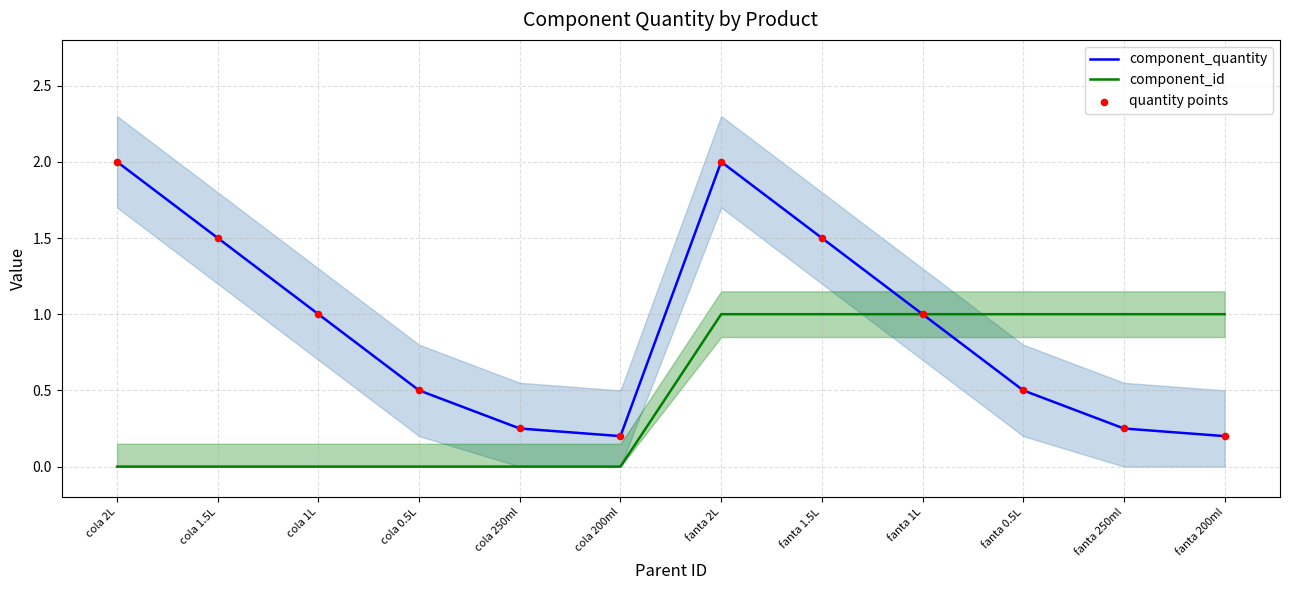

Which series has the largest total across all categories?

component_quantity